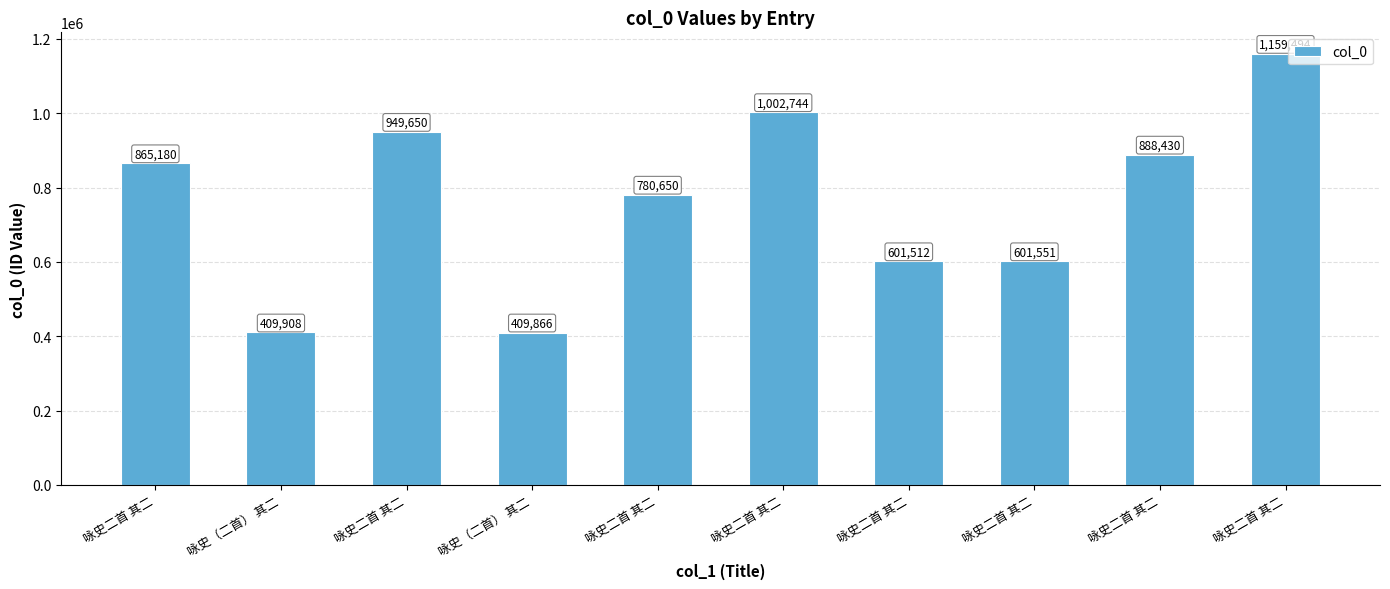

List the labels in order of value, smallest first.

咏史（二首） 其二, 咏史（二首） 其二, 咏史二首 其二, 咏史二首 其二, 咏史二首 其二, 咏史二首 其二, 咏史二首 其二, 咏史二首 其二, 咏史二首 其二, 咏史二首 其二